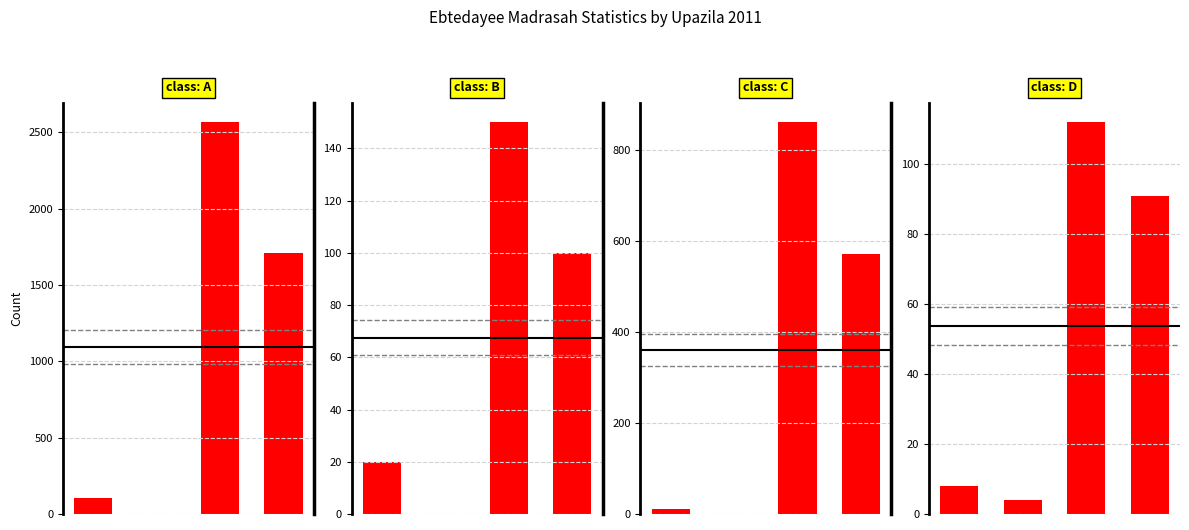

Are the bars horizontal?

No